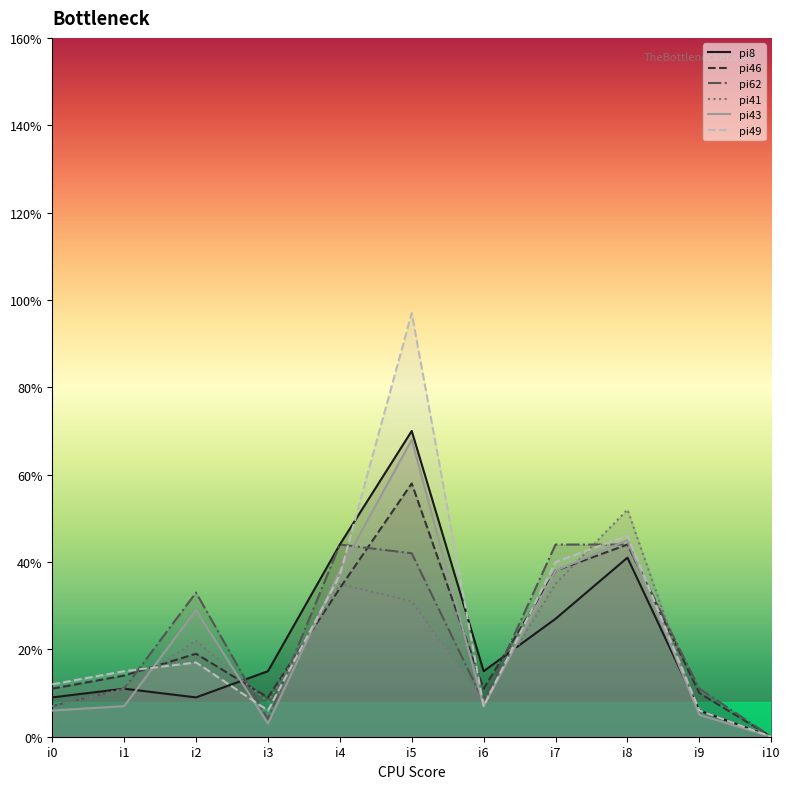

Reading left to right, transcribe all the data shown in this chart.

pi8: 9	11	9	15	44	70	15	27	41	6	0
pi46: 11	14	19	9	34	58	11	38	44	10	0
pi62: 7	11	33	4	44	42	8	44	44	11	0
pi41: 7	11	22	8	35	31	8	35	52	5	0
pi43: 6	7	29	3	38	68	7	38	45	5	0
pi49: 12	15	17	6	37	97	7	40	46	6	0